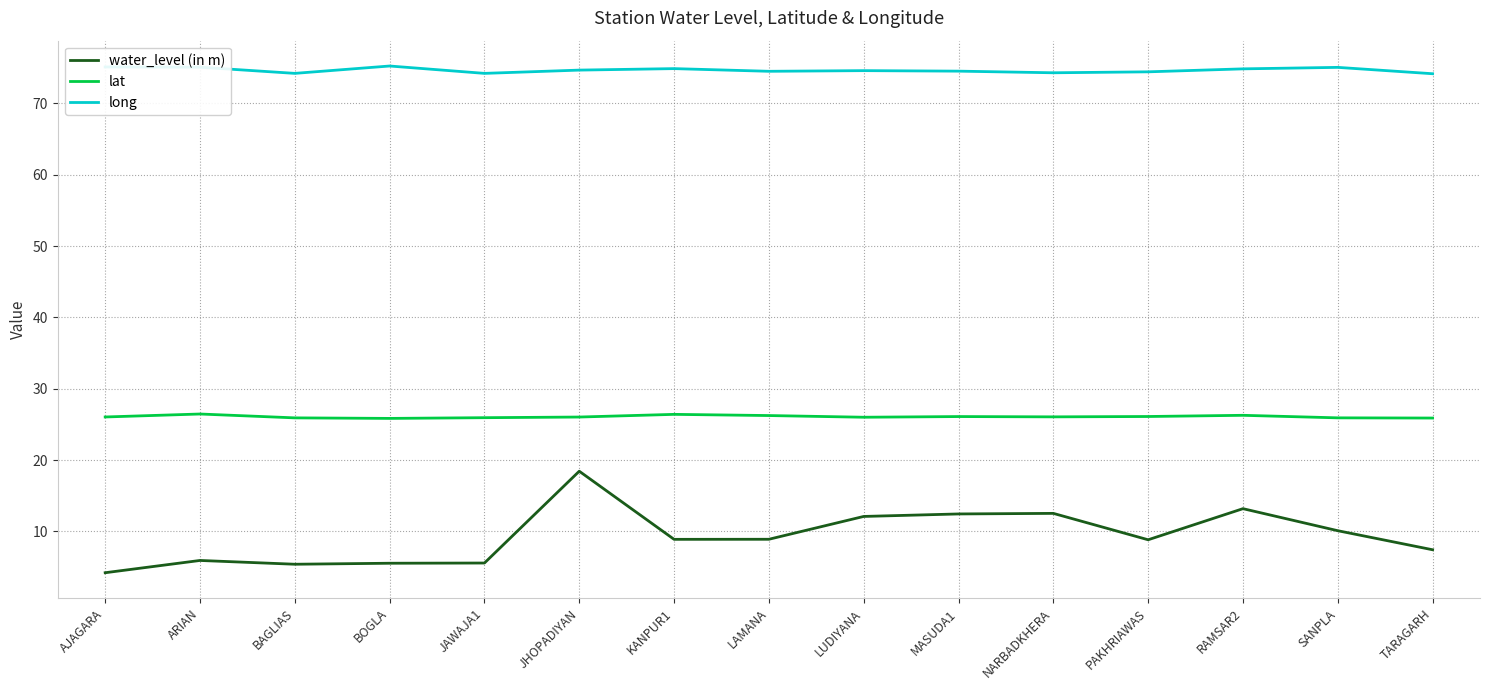

What is the difference between the water_level (in m) values at RAMSAR2 and KANPUR1?

4.3